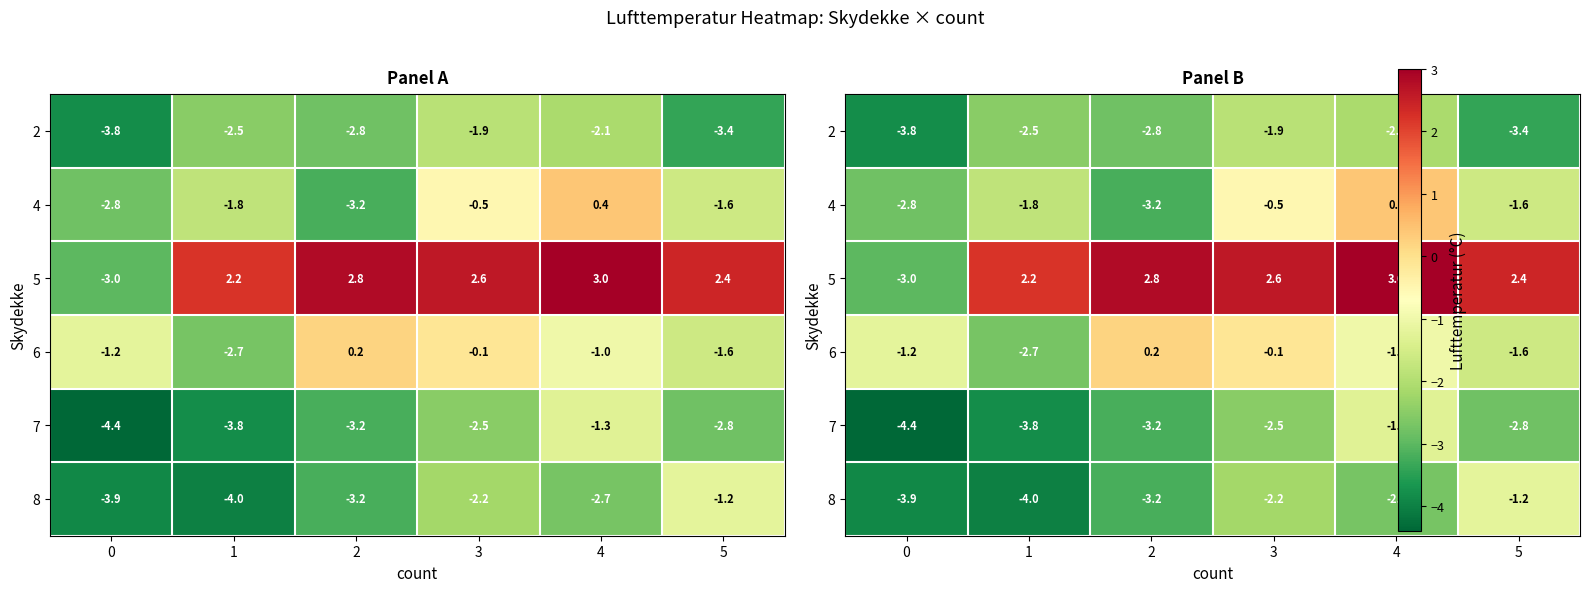

True or false: 8 has a value of -1.2 at 5.

True